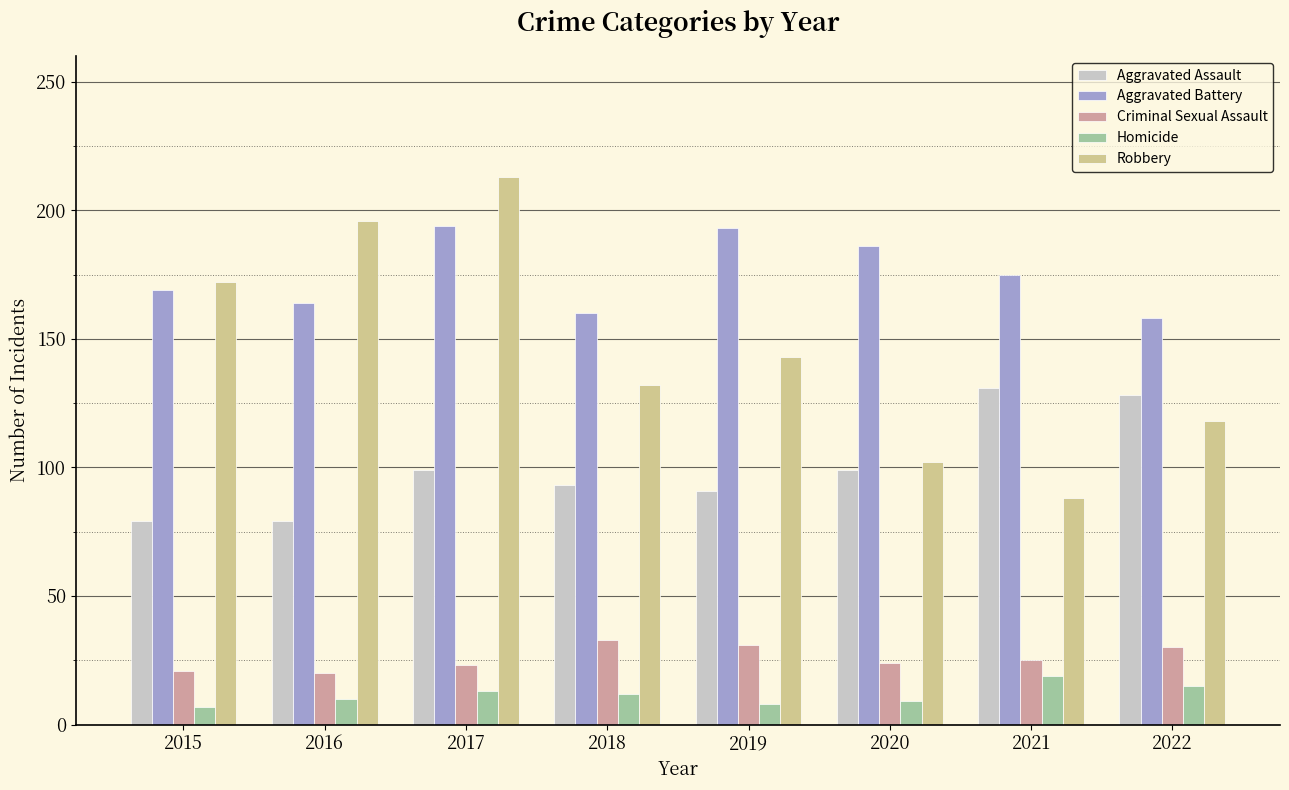

What is the value of the Aggravated Battery bar at the 8th from the left?

158